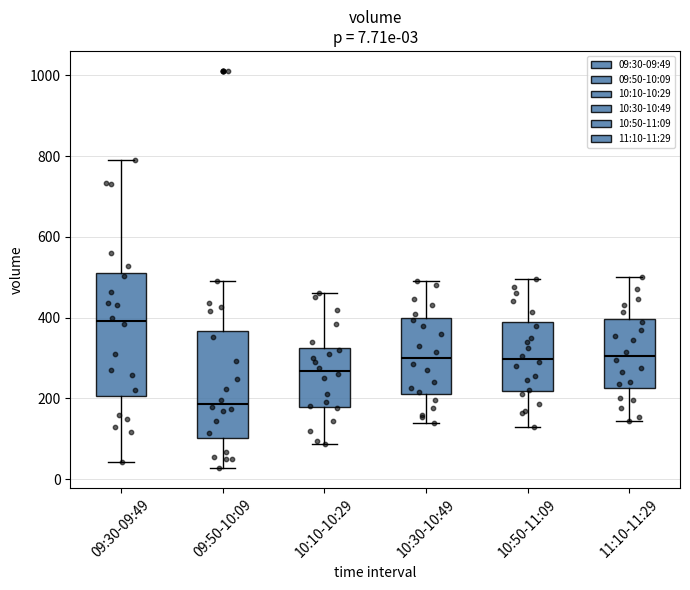

Comparing the boxes themselves (not the whiskers), which one is the tallest?

09:30-09:49